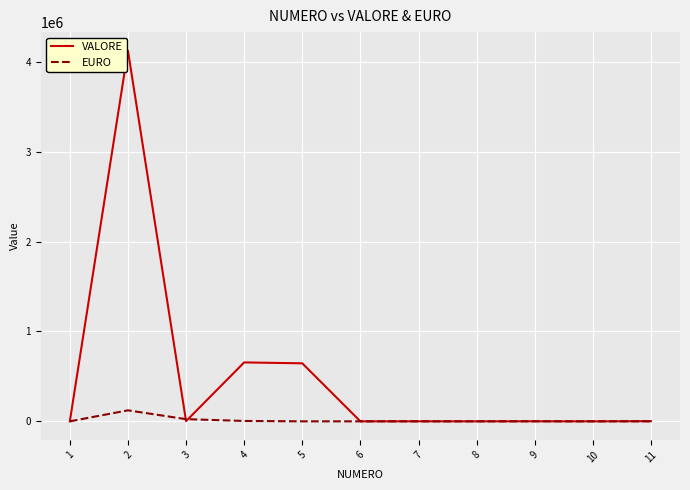

What are all the series names shown in the legend?

VALORE, EURO